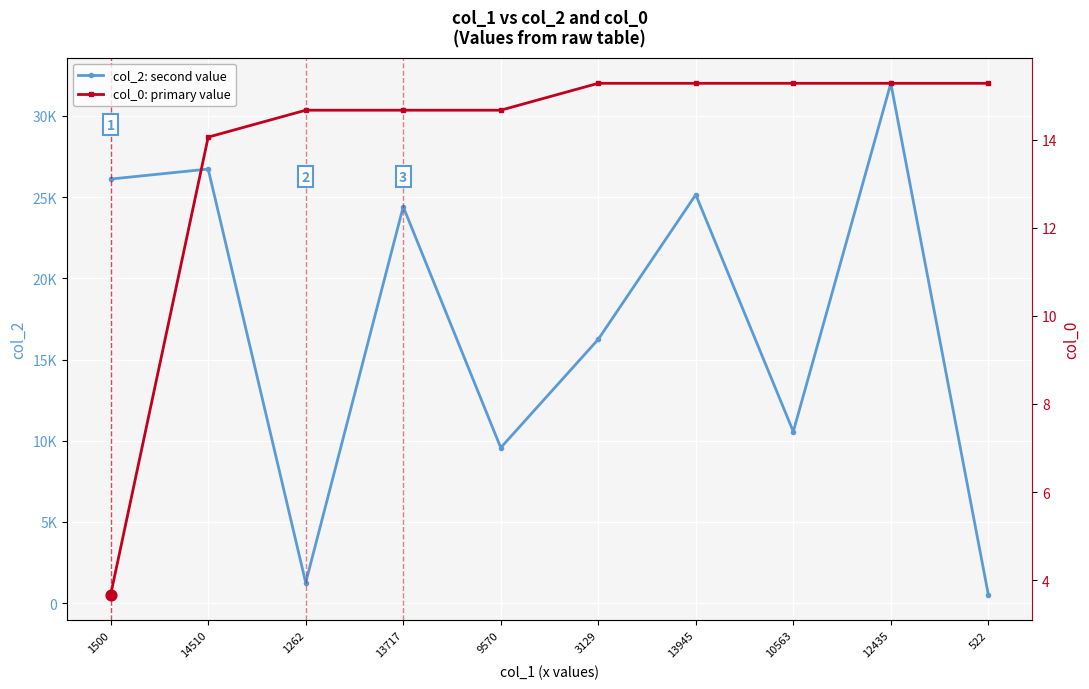

What are all the series names shown in the legend?

col_2: second value, col_0: primary value